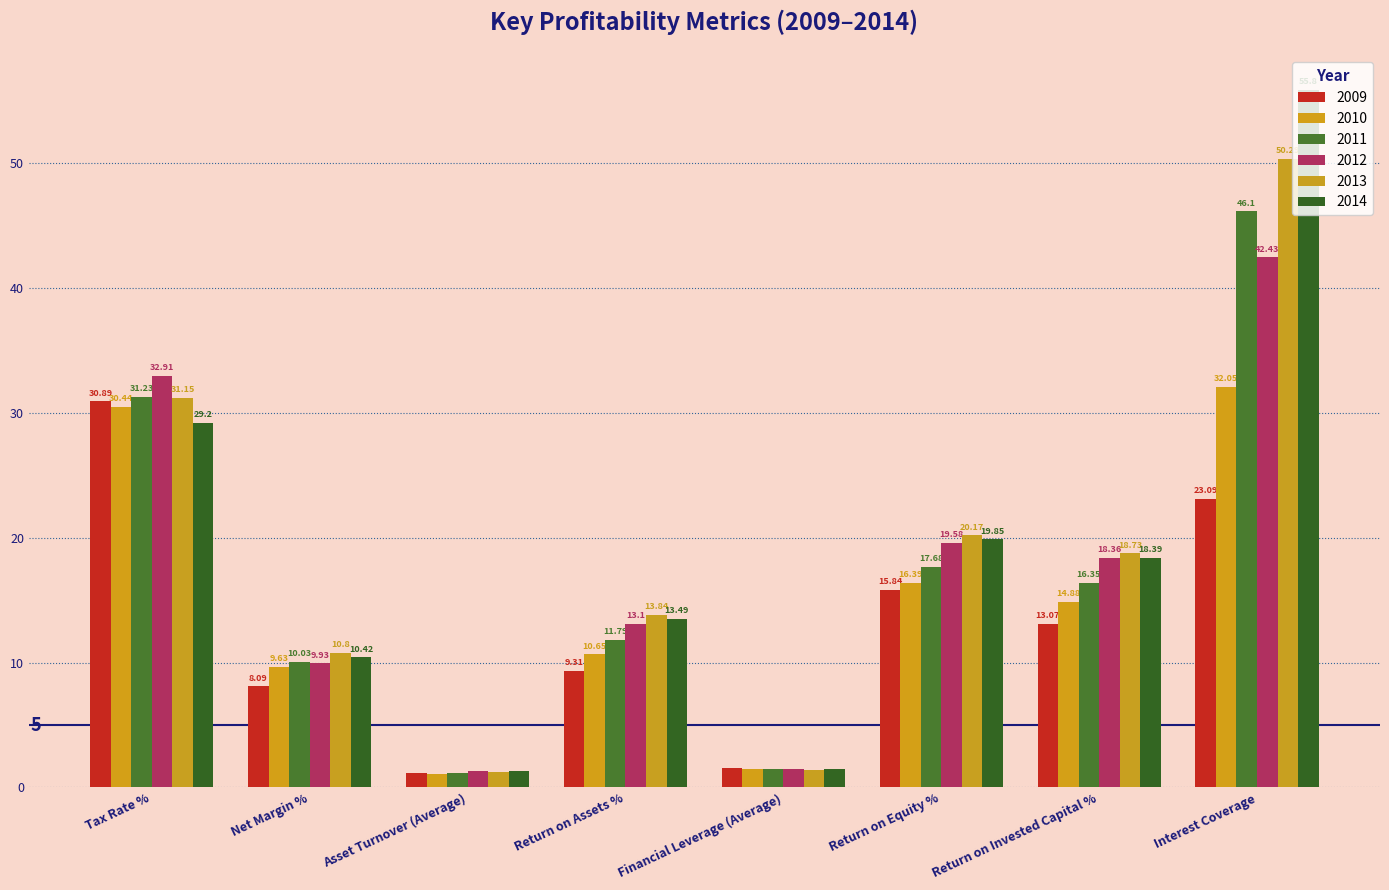

How many data points does each series have?

8